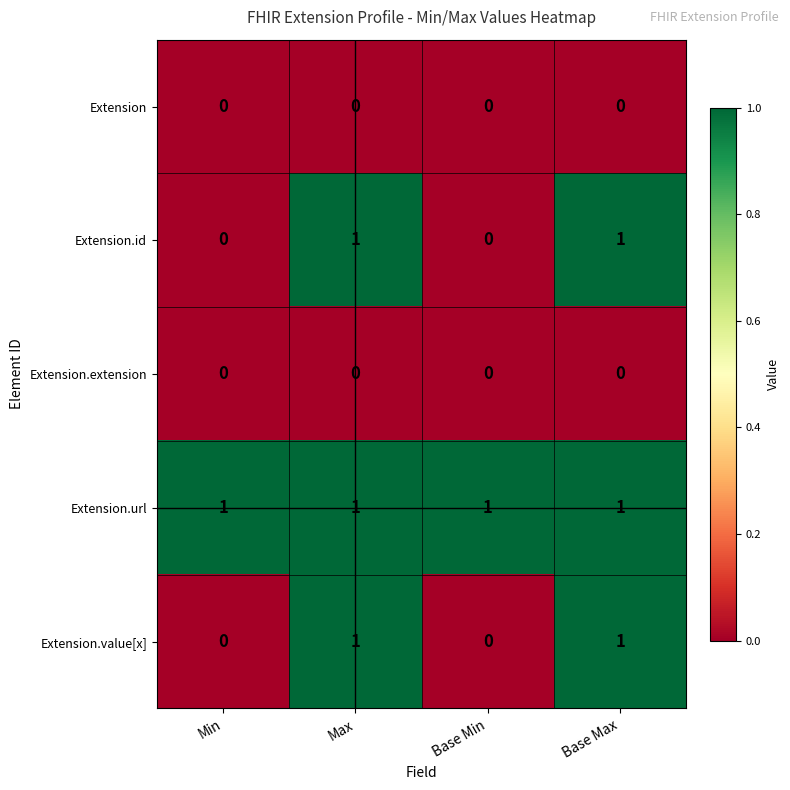

What is the sum of all Extension.url values?

4